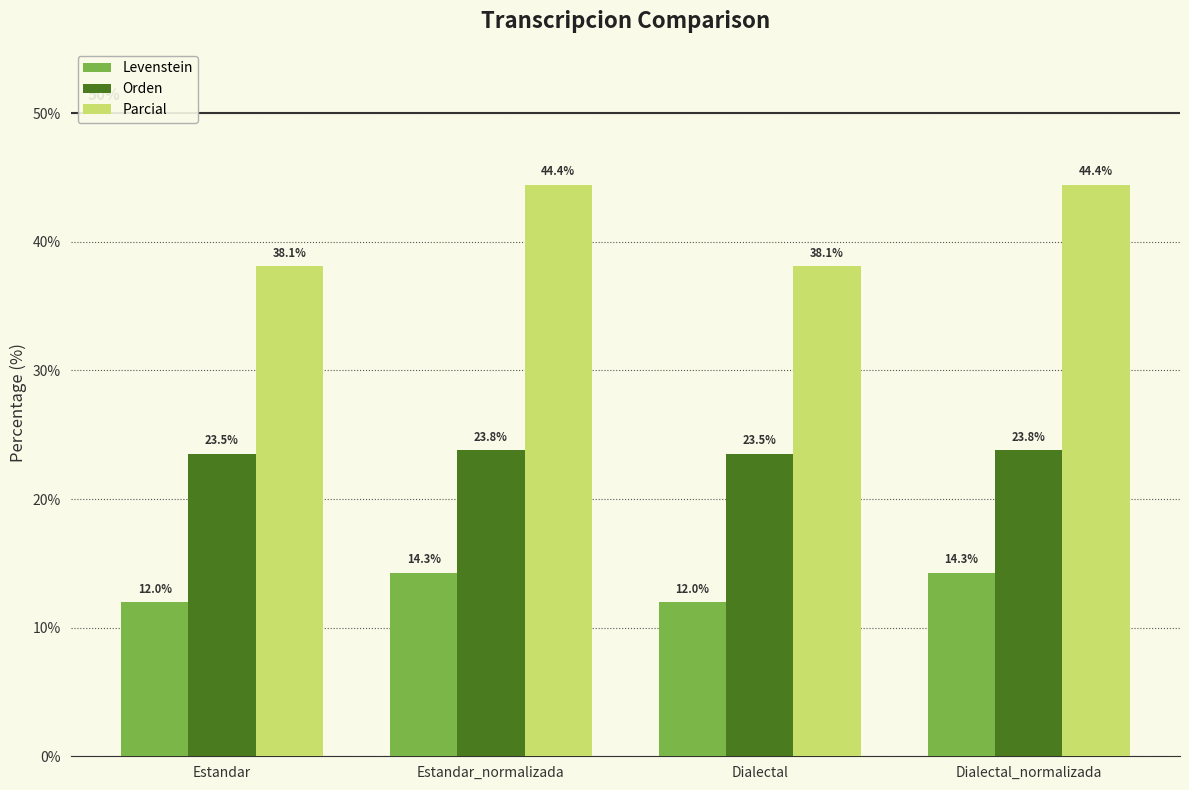

What position from the right is Dialectal?

2